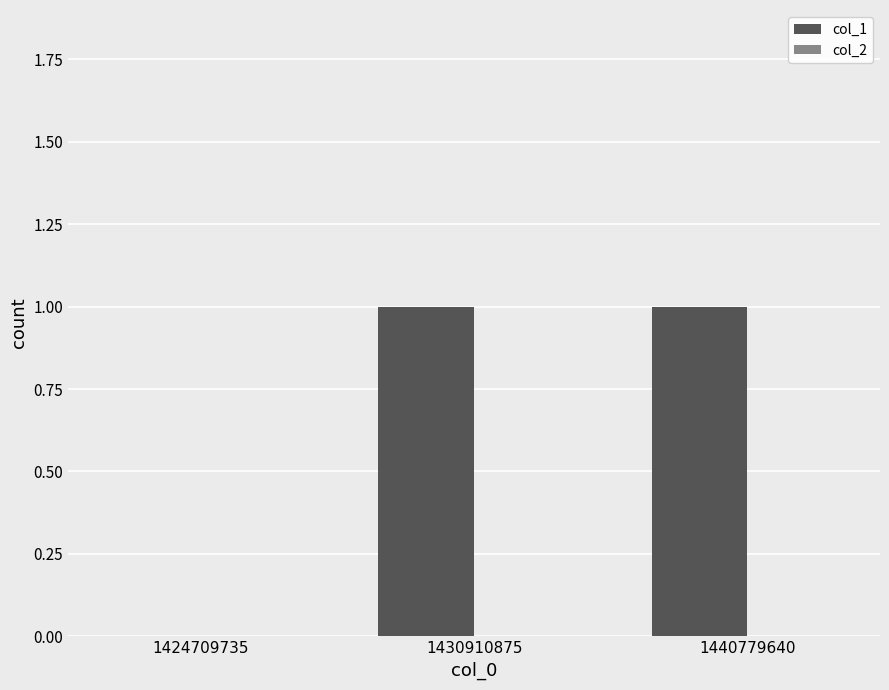

What is the change in value from 1424709735 to 1440779640?

+1